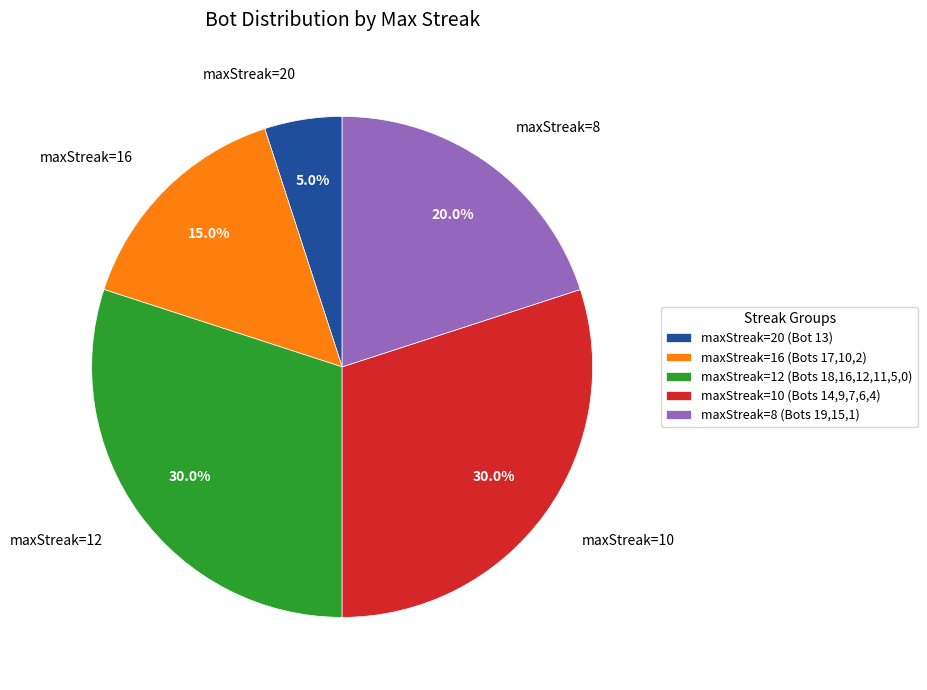

What portion of the pie excludes maxStreak=10?

70.0%